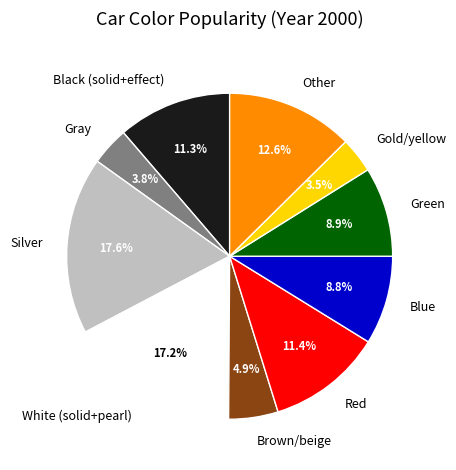

Count the number of slices in the pie.

10